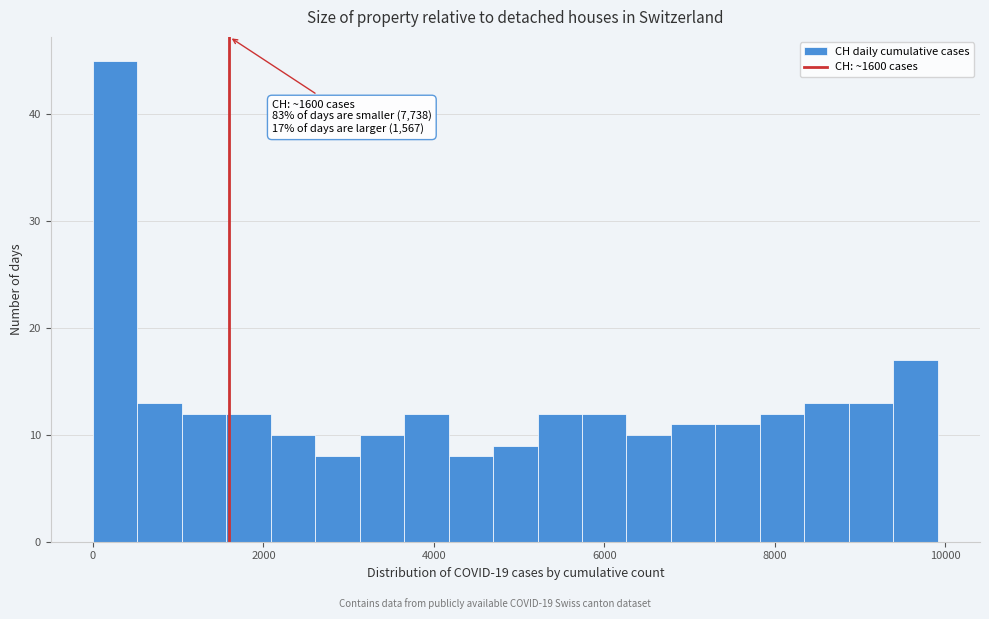

Read against the x-axis, roughly where is the centre of the tallest bar?

200